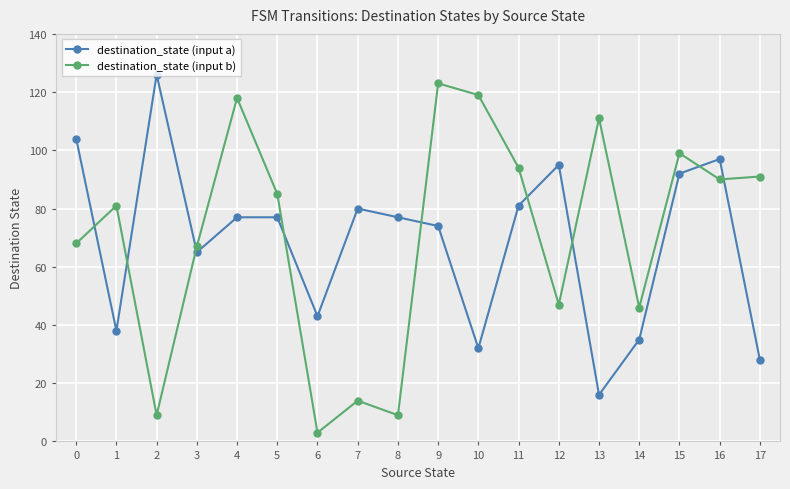

Reading left to right, extract all data points from this chart.

destination_state (input a): 0=104	1=38	2=126	3=65	4=77	5=77	6=43	7=80	8=77	9=74	10=32	11=81	12=95	13=16	14=35	15=92	16=97	17=28
destination_state (input b): 0=68	1=81	2=9	3=67	4=118	5=85	6=3	7=14	8=9	9=123	10=119	11=94	12=47	13=111	14=46	15=99	16=90	17=91